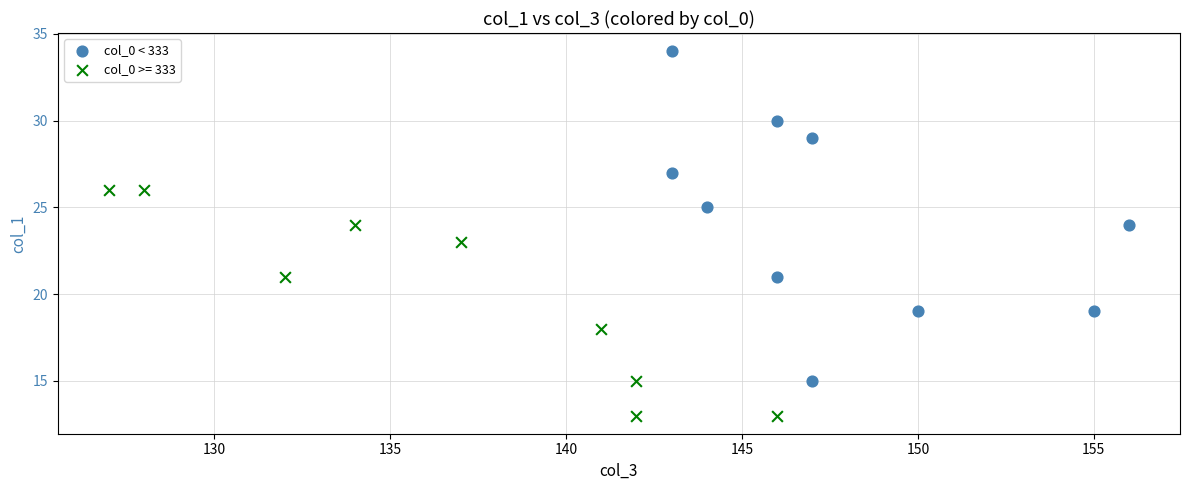

Which series contains the lowest Y value?

col_0 >= 333